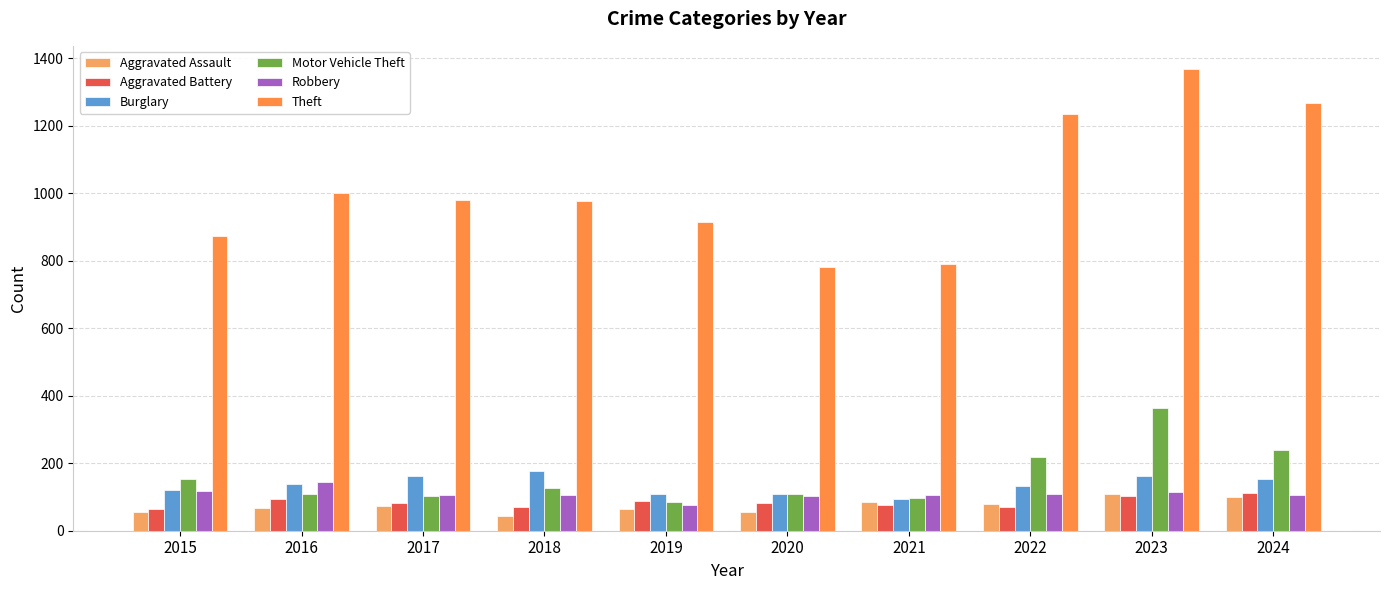

Reading left to right, extract all data points from this chart.

Aggravated Assault: 2015=54	2016=66	2017=72	2018=43	2019=65	2020=56	2021=86	2022=78	2023=110	2024=100
Aggravated Battery: 2015=64	2016=93	2017=83	2018=70	2019=88	2020=82	2021=75	2022=71	2023=102	2024=113
Burglary: 2015=121	2016=139	2017=162	2018=176	2019=110	2020=110	2021=95	2022=132	2023=161	2024=153
Motor Vehicle Theft: 2015=152	2016=110	2017=104	2018=127	2019=84	2020=109	2021=96	2022=219	2023=364	2024=239
Robbery: 2015=117	2016=144	2017=105	2018=107	2019=75	2020=102	2021=105	2022=108	2023=114	2024=105
Theft: 2015=874	2016=999	2017=979	2018=977	2019=914	2020=782	2021=791	2022=1235	2023=1368	2024=1268